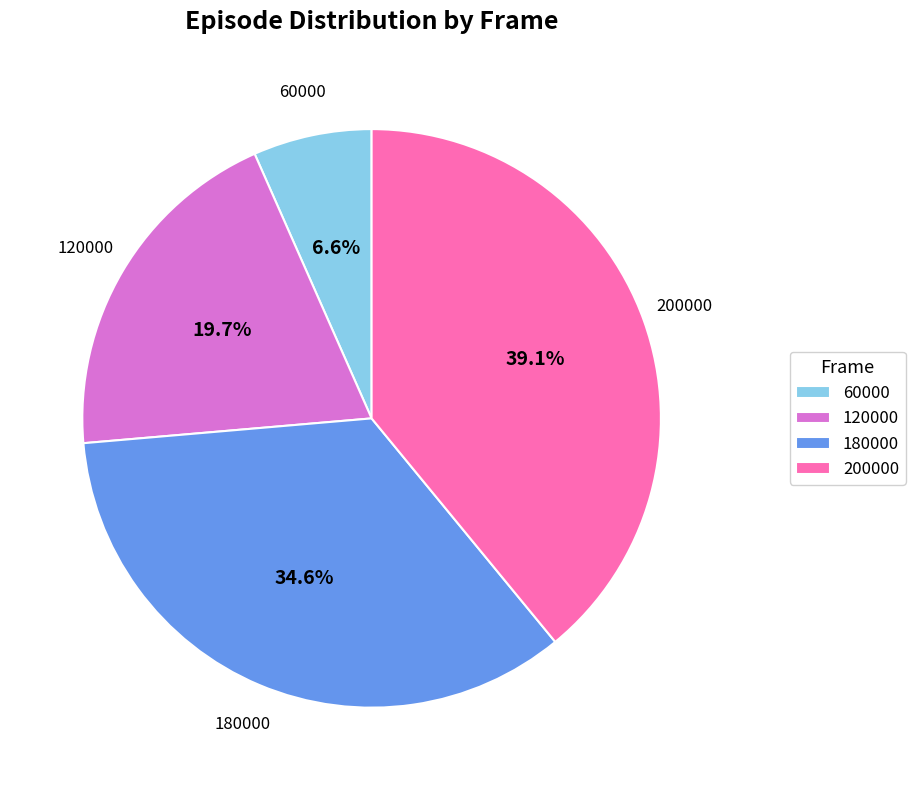

Combined, do 200000 and 120000 account for over 50%?

Yes